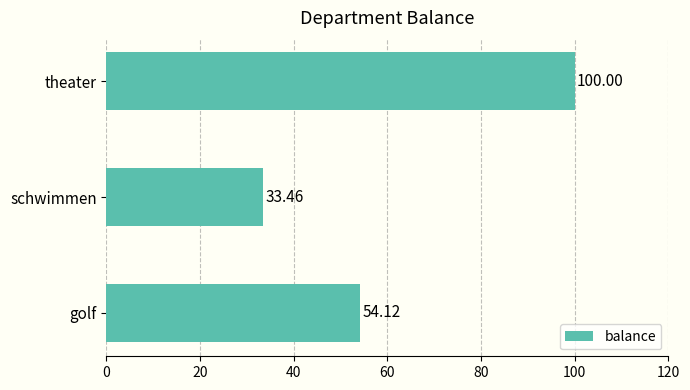

How many bars are there in total?

3